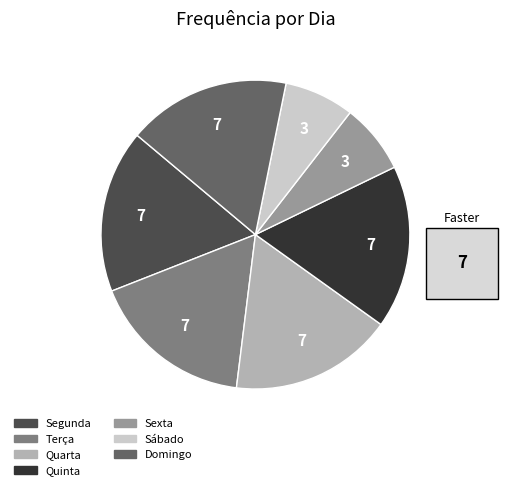

How many segments does this pie chart have?

7